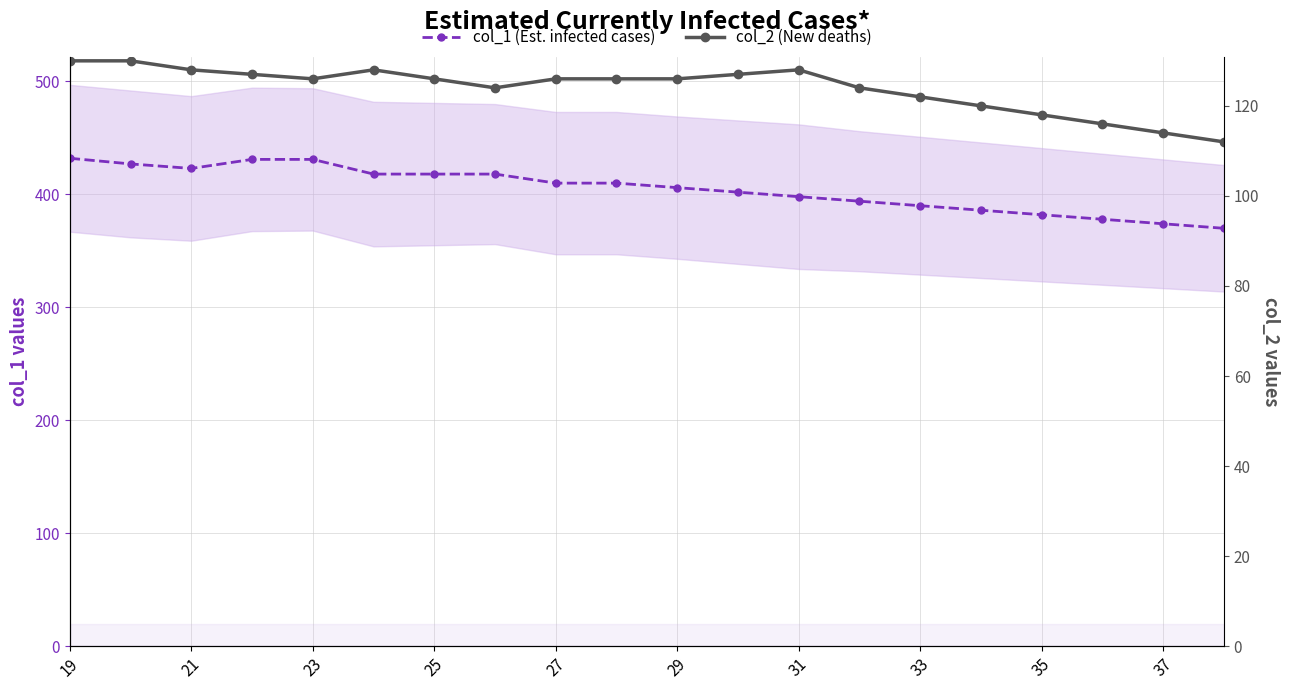

The col_2 (New deaths) series shows 32 at 27. True or false?

False